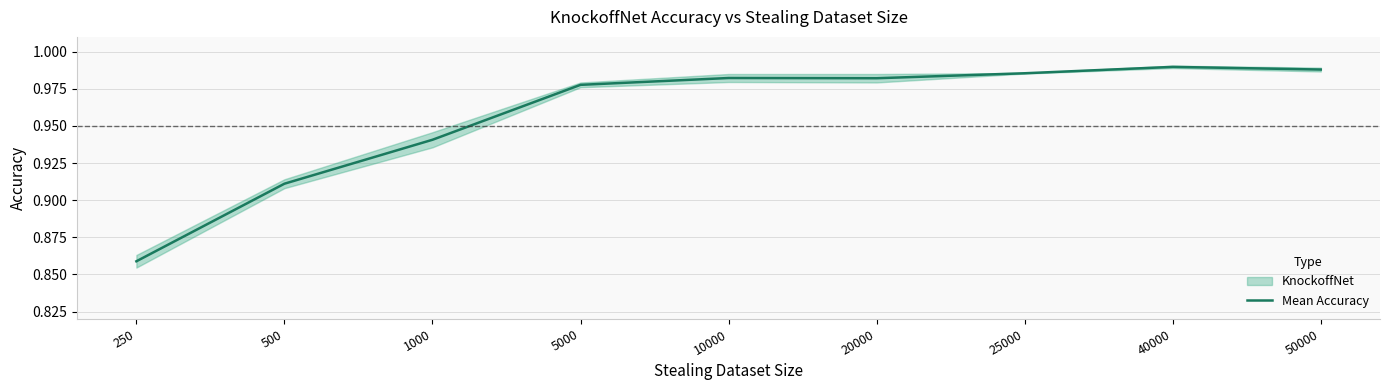

Between 40000 and 20000, which is larger?

40000